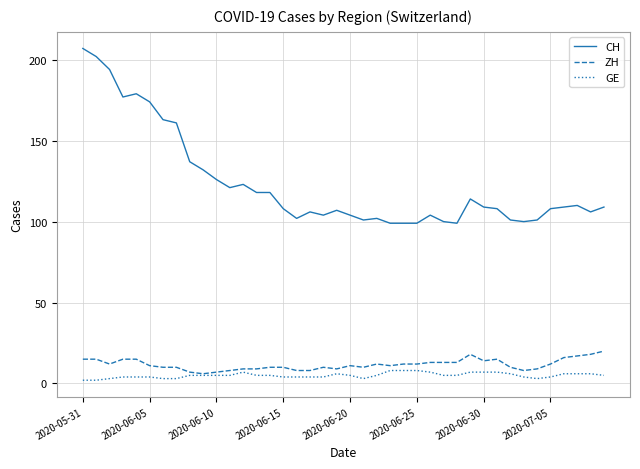

Rank the series by their maximum value, from lowest to highest.

GE, ZH, CH